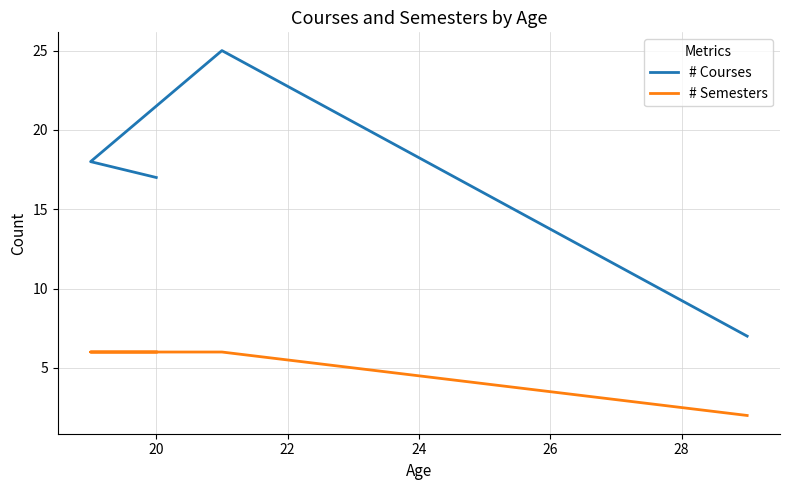

What is the minimum value shown in the chart?

2